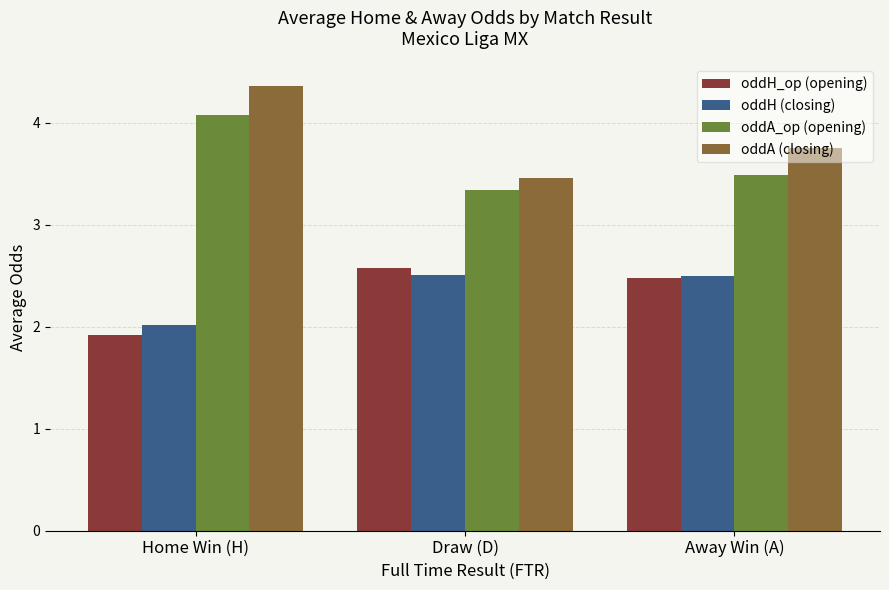

List the series in order of their peak value, highest first.

oddA (closing), oddA_op (opening), oddH_op (opening), oddH (closing)